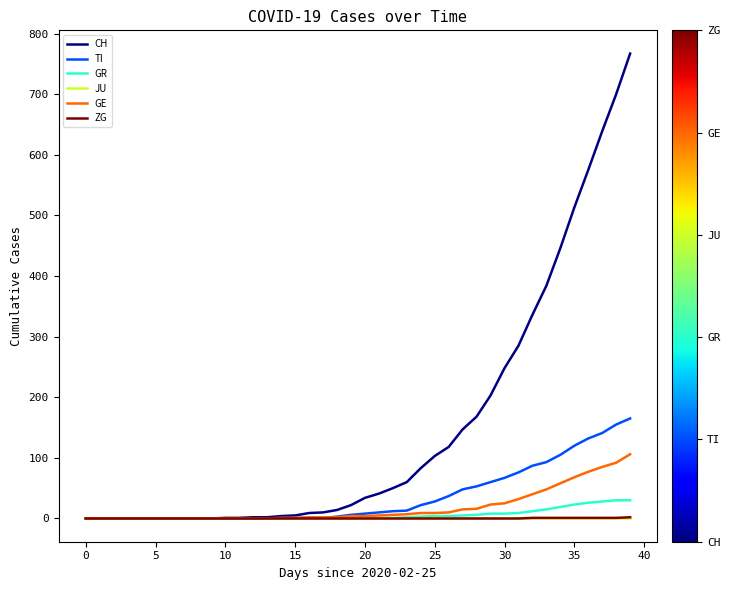

Which series has the largest range (max minus min)?

CH